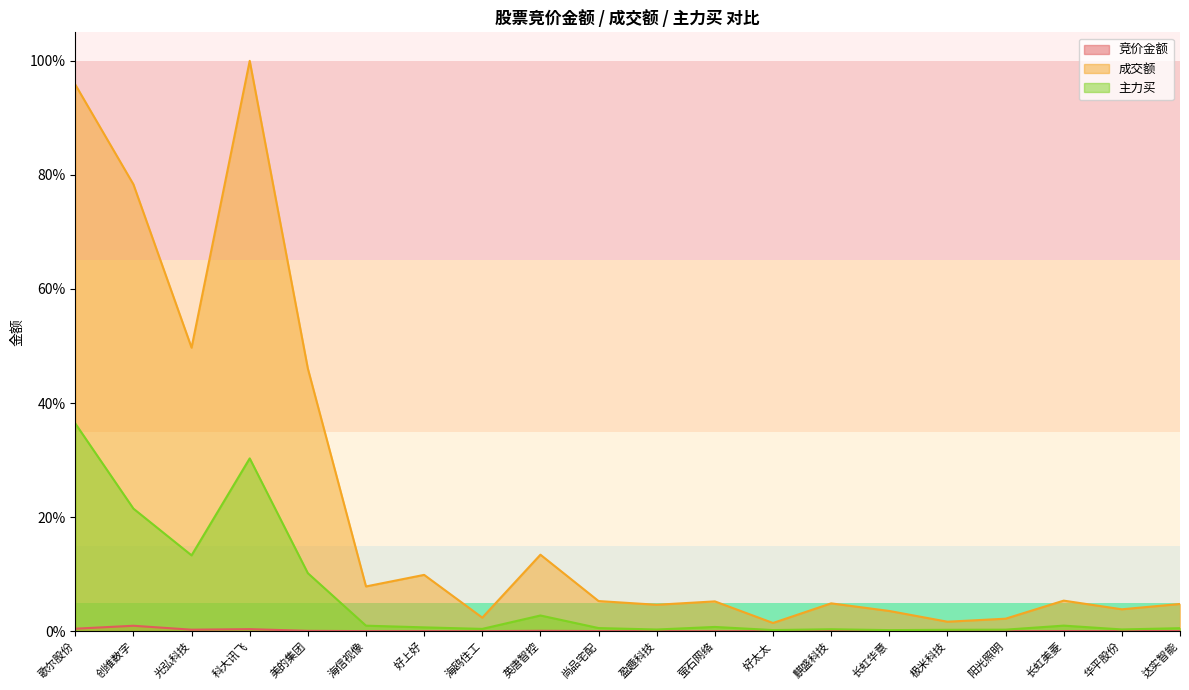

What is the spread (max minus min) of values at 长虹美菱?

0.1